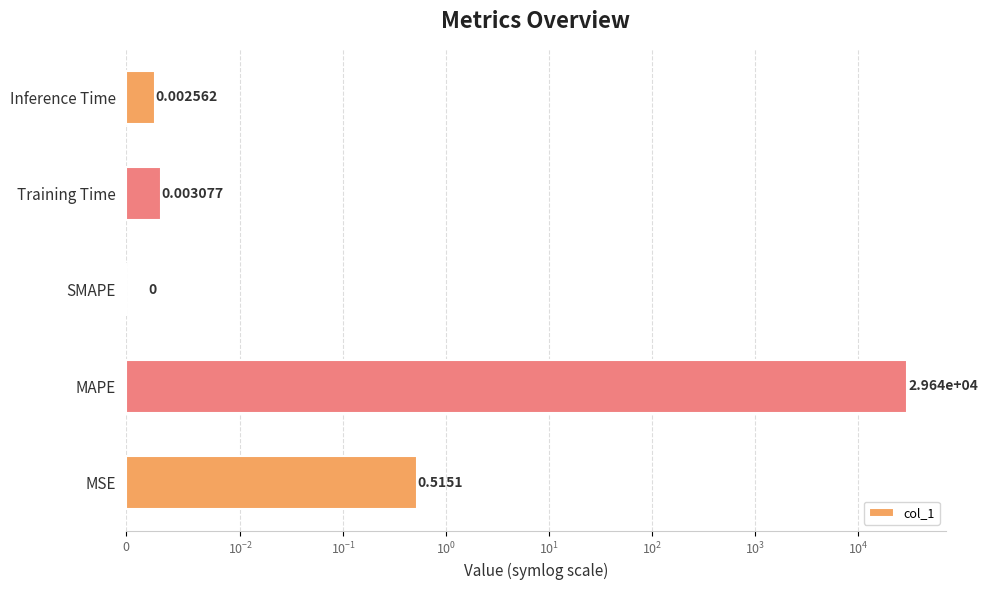

What is the sum of all values?

29645.0